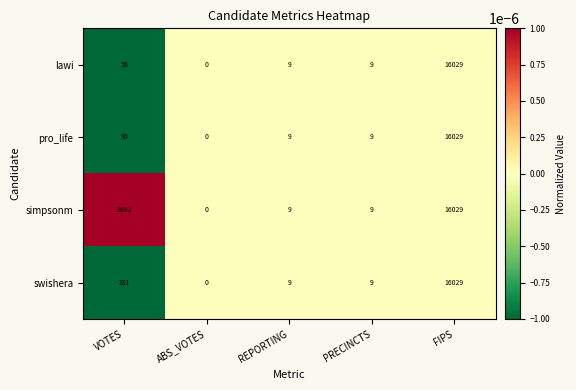

Is the value of lawi at REPORTING greater than the value of swishera at VOTES?

No